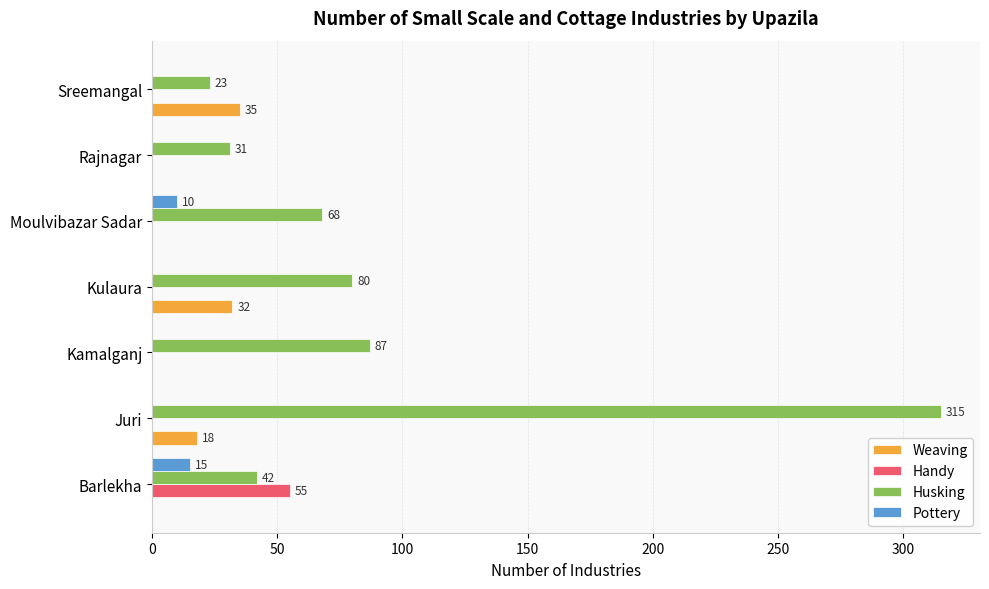

At which category is the sum across all series the highest?

Juri